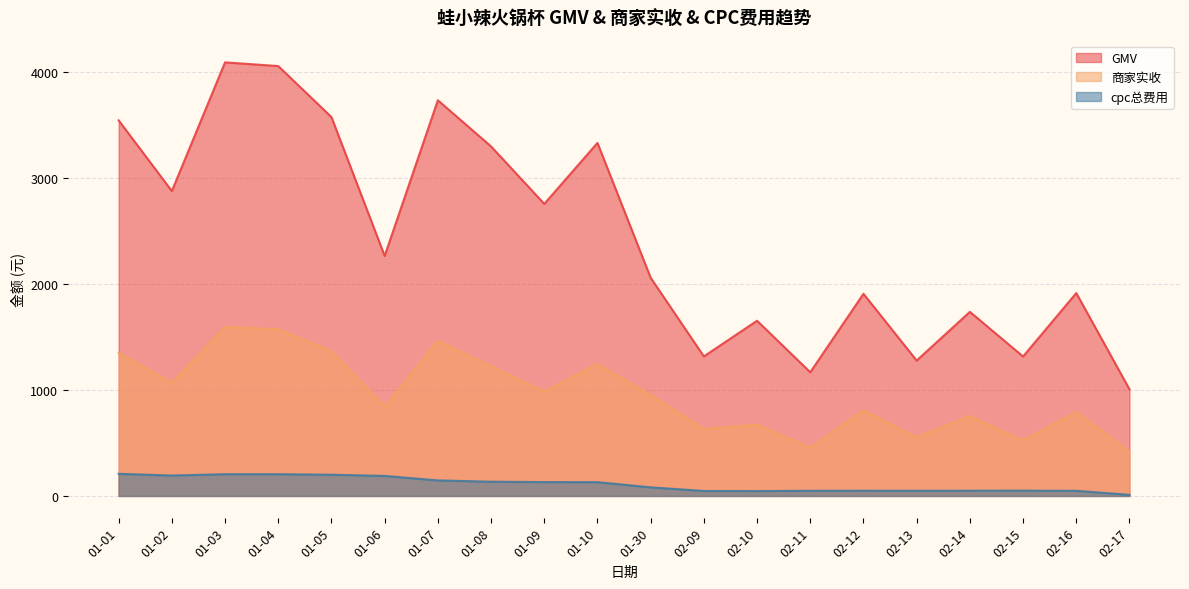

What is the difference between the maximum and minimum values in the cpc总费用 series?

198.5